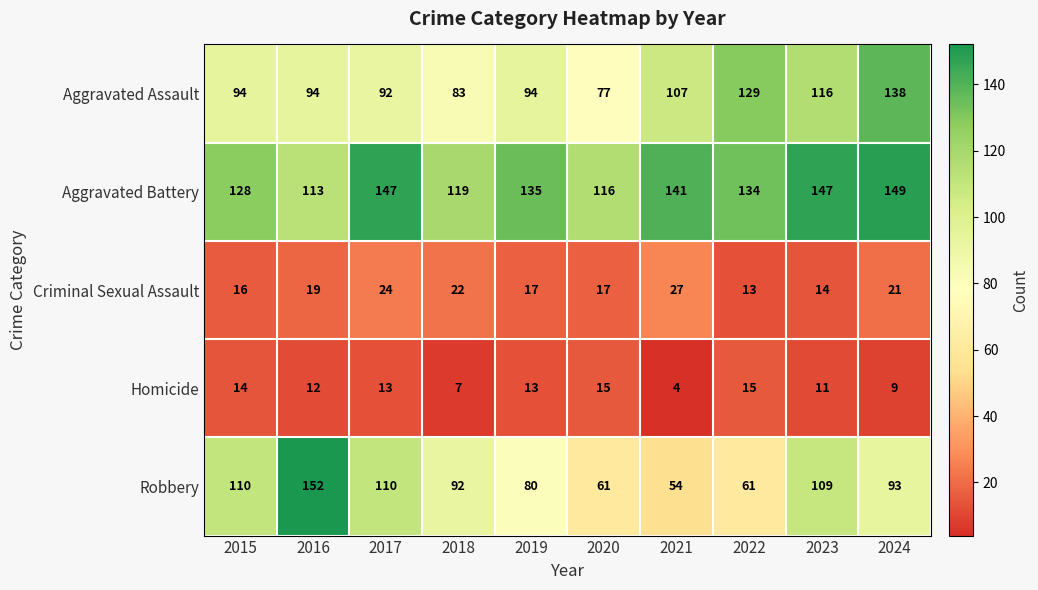

Which series has the widest spread of values?

Robbery